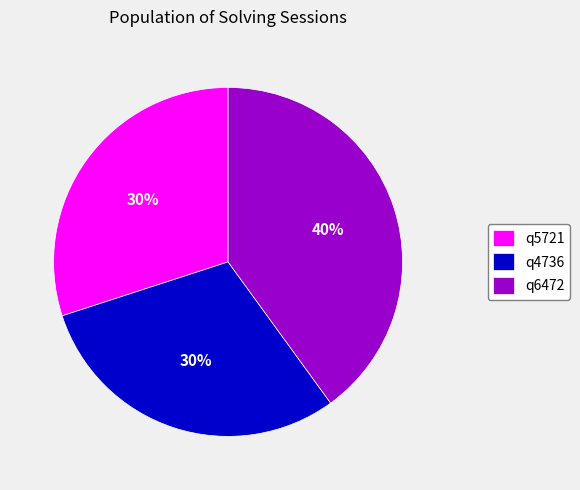

How many segments does this pie chart have?

3